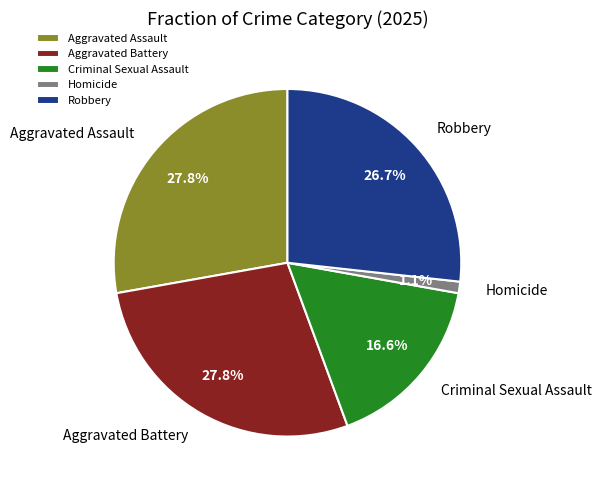

What percentage is the Aggravated Assault slice, to the nearest percent?

28%